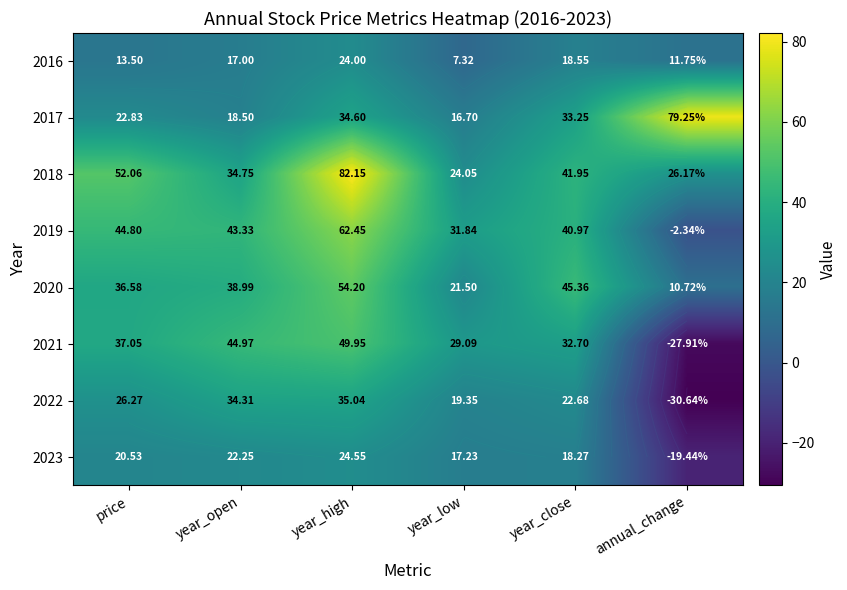

At which label does 2019 reach its peak?

year_high